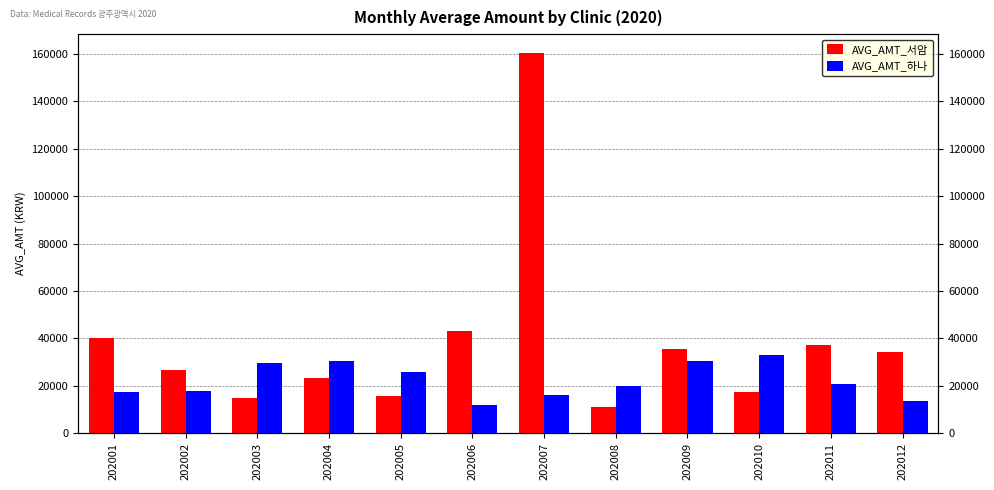

What is the smallest value displayed?

11217